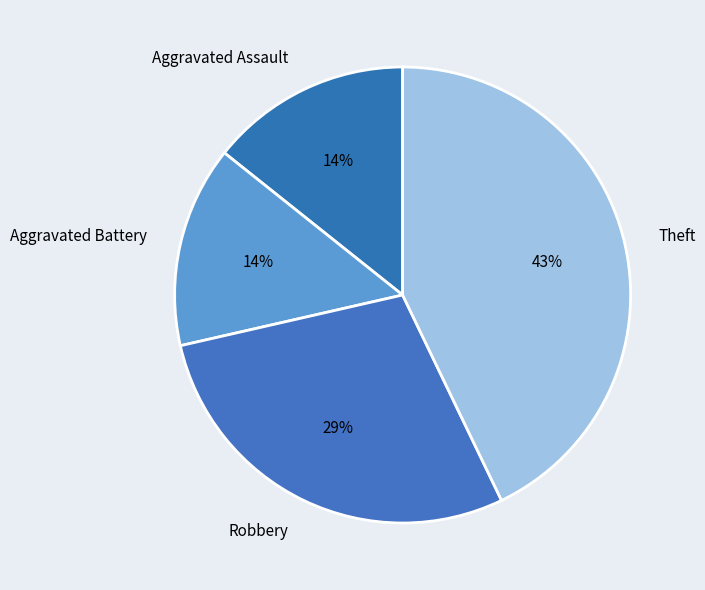

Between Robbery and Theft, which is larger?

Theft